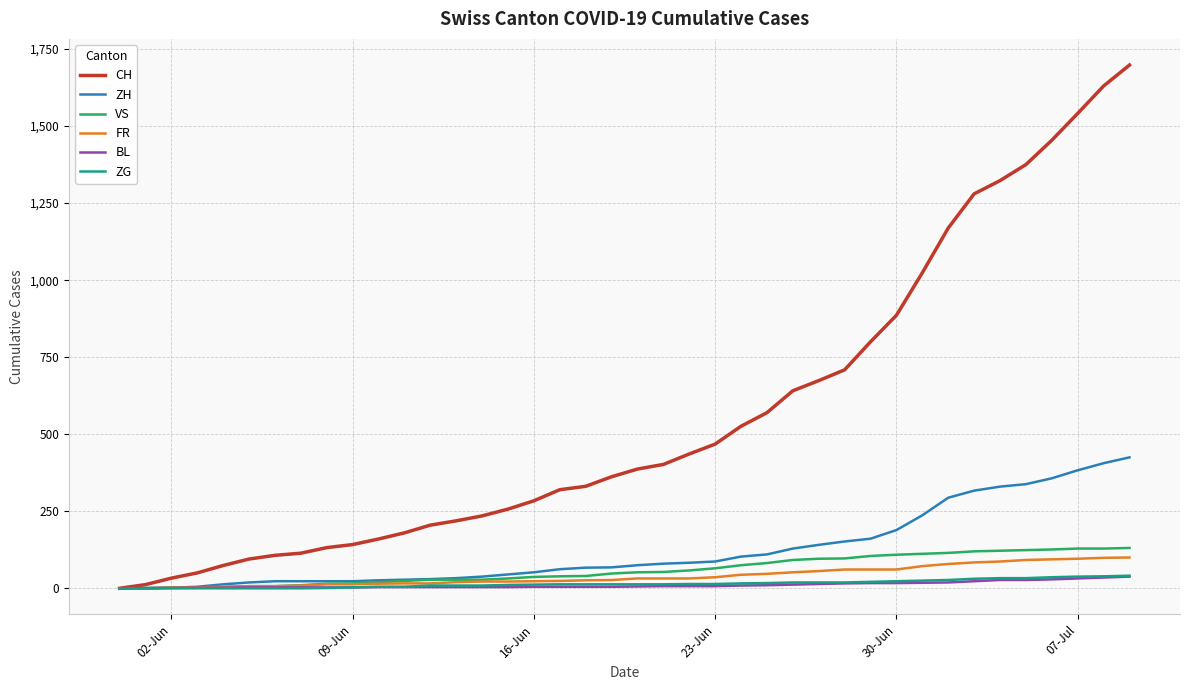

Which series has the largest range (max minus min)?

CH